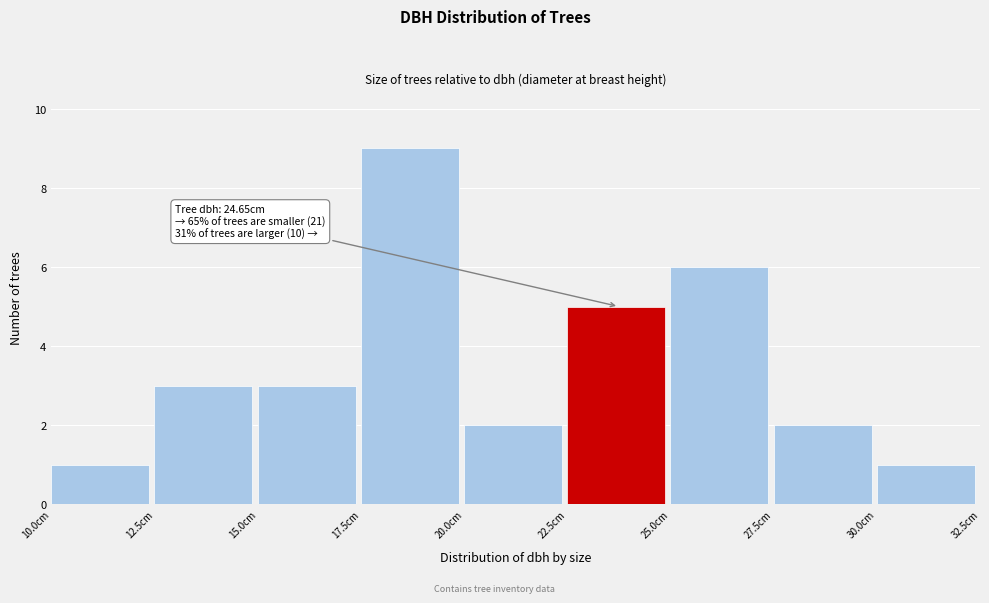

Which range on the x-axis has the tallest bar?

17.5 to 20.0